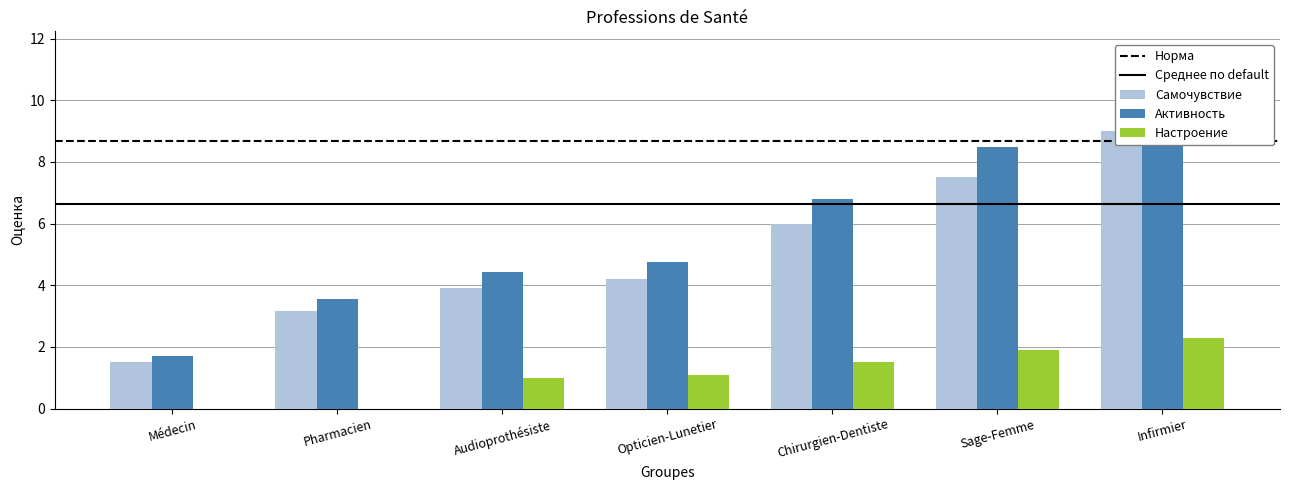

How many bars are there in each group?

2